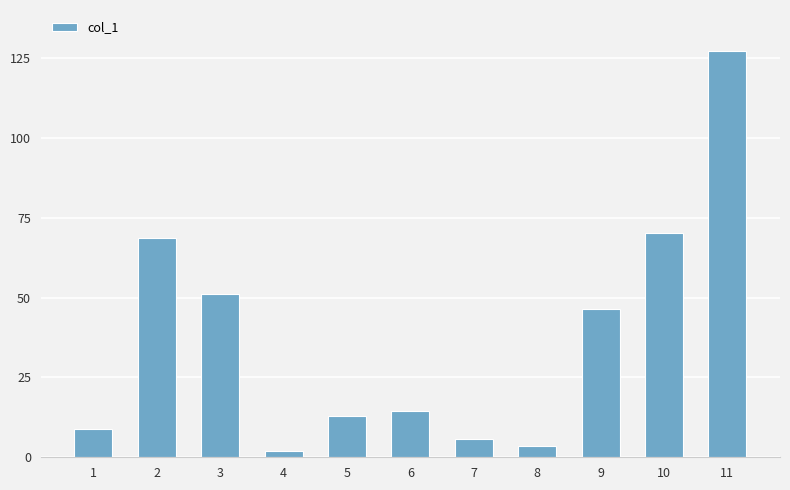

Which has a higher value, 10 or 2?

10